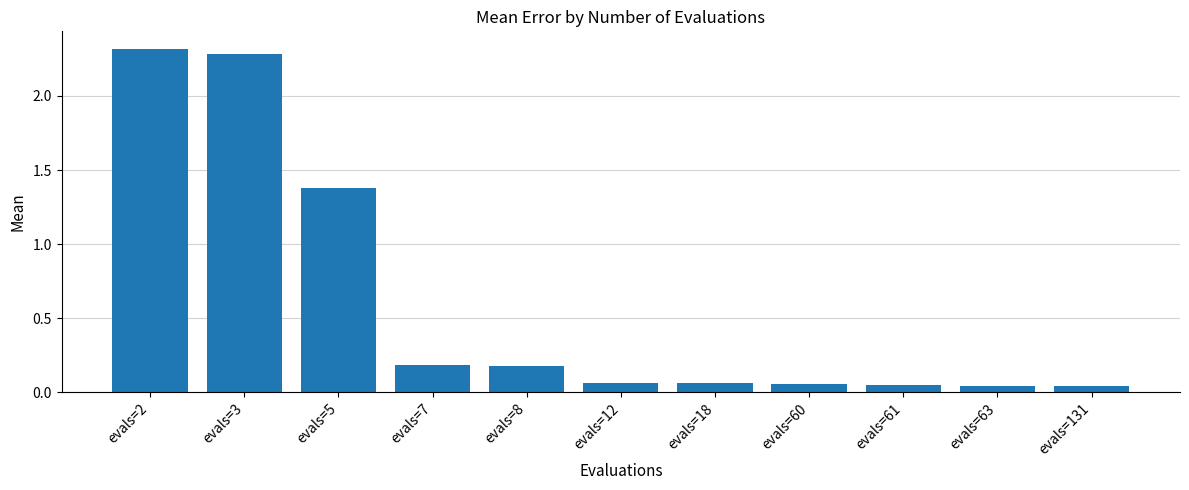

What is the difference between the maximum and minimum values?

2.3